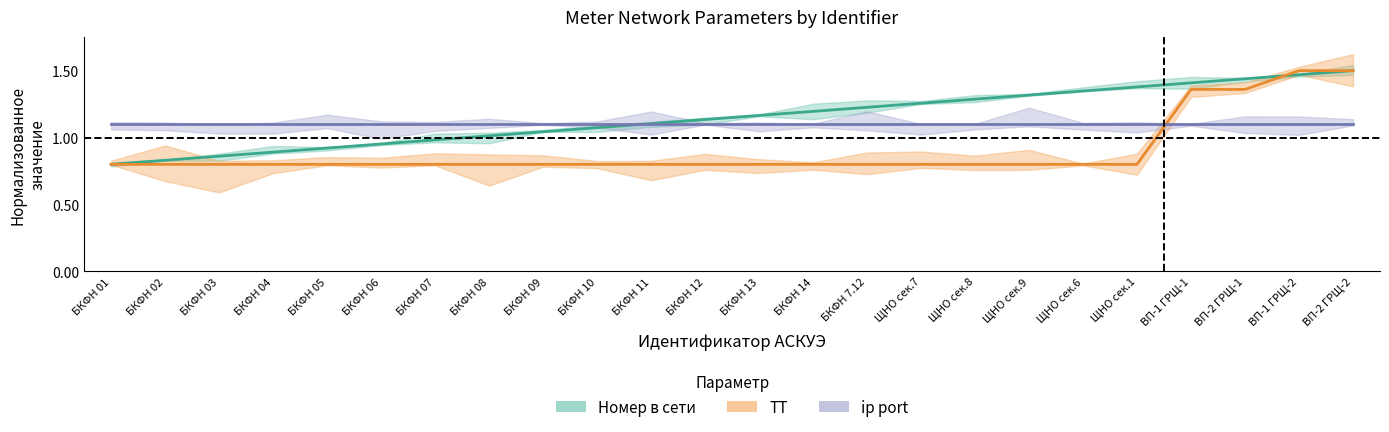

The value of ТТ at ЩНО сек.8 is 0.2. True or false?

False